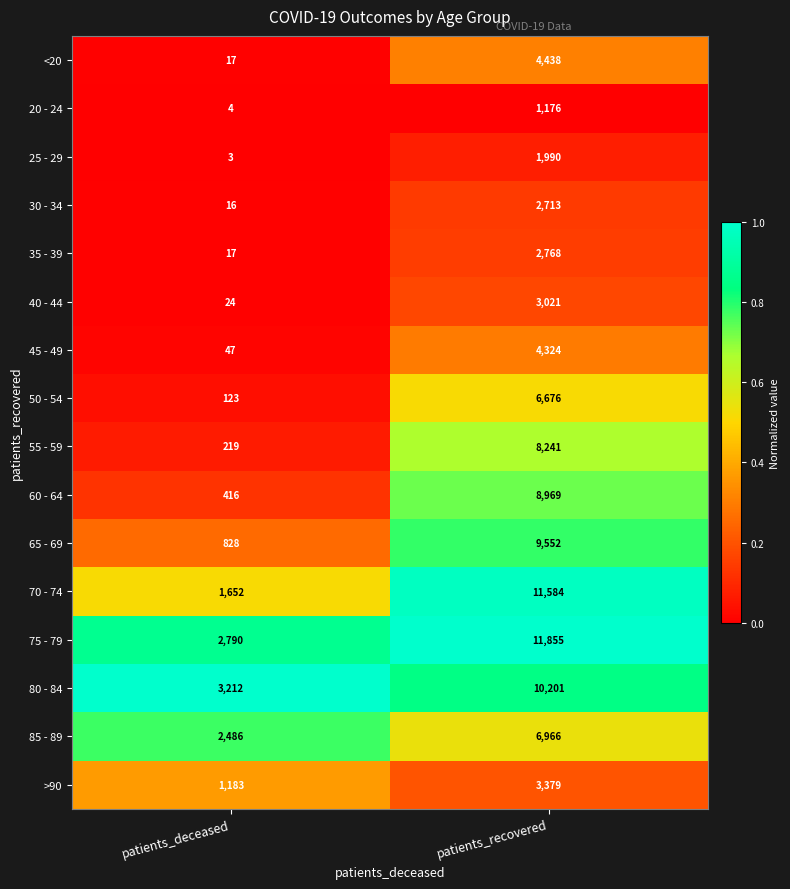

Which label corresponds to the smallest value in the chart?

patients_deceased